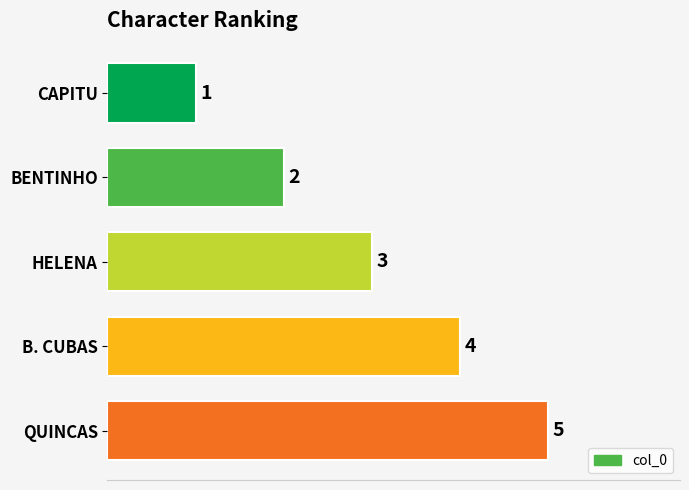

How many values are between 2 and 4?

3